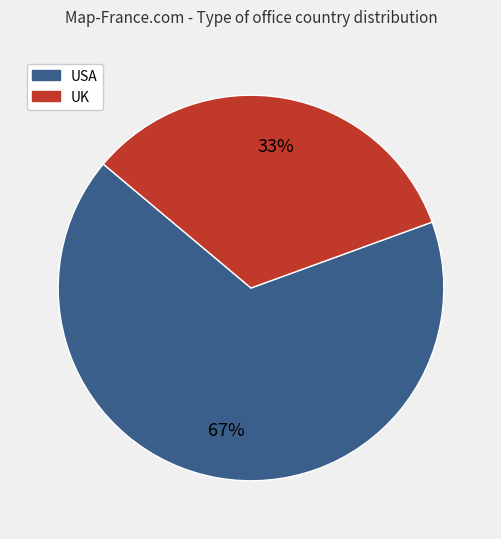

Which category accounts for the majority?

USA